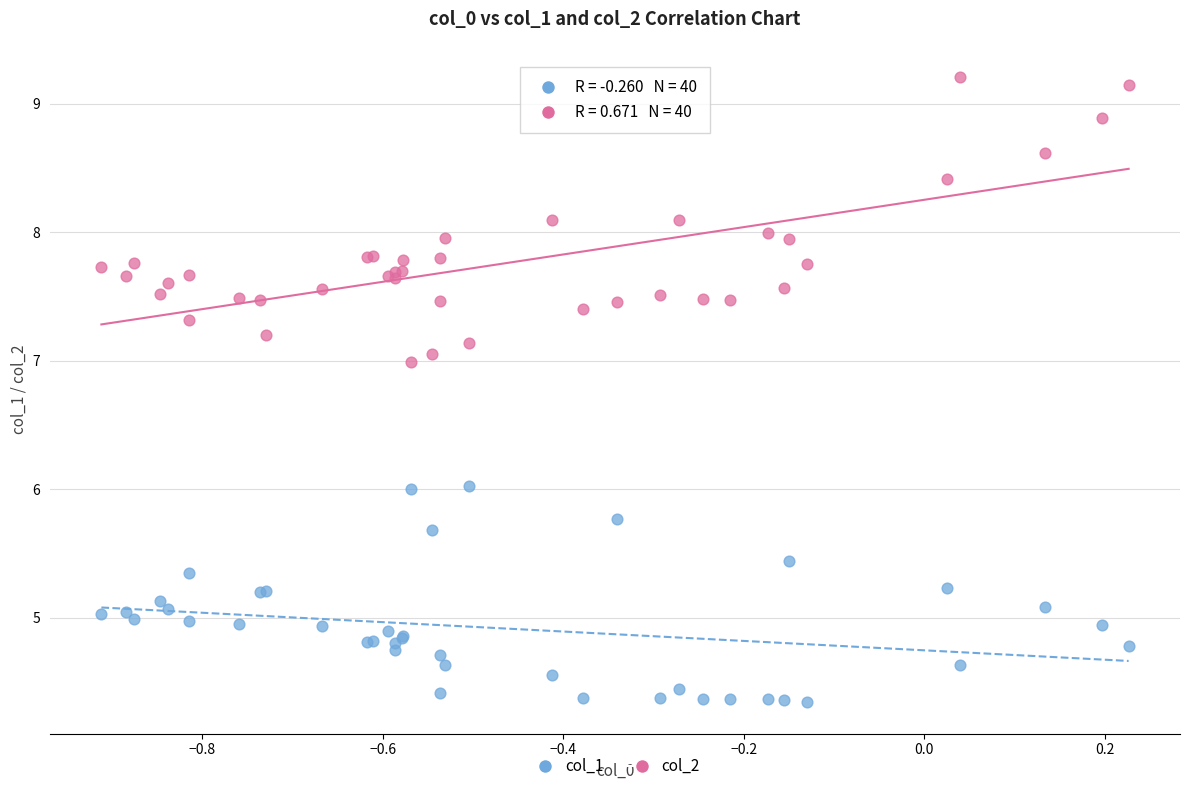

What are all the series names shown in the legend?

col_1, col_2